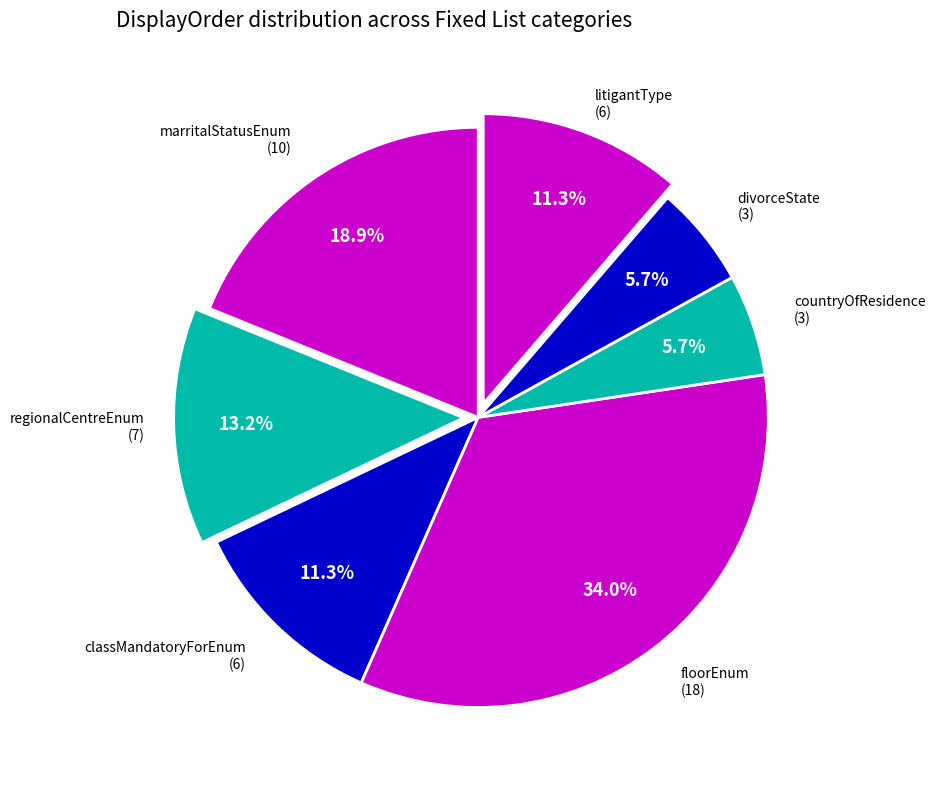

Count the number of slices in the pie.

7